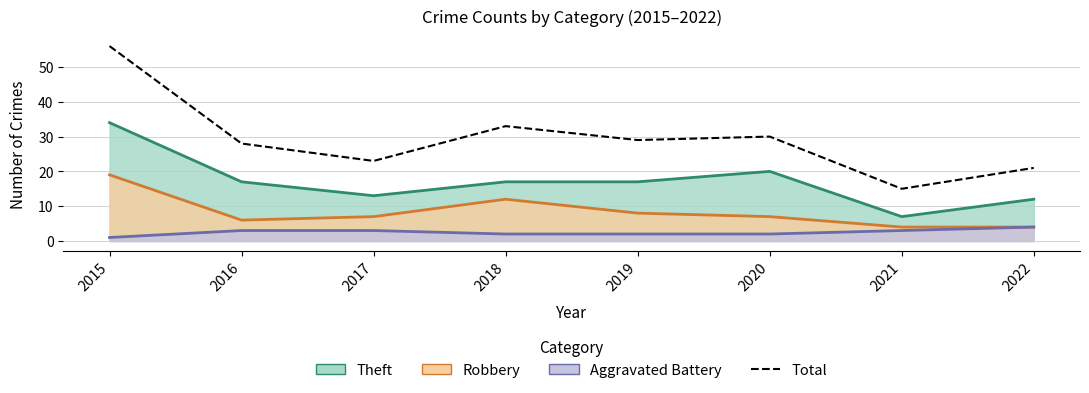

Approximately how many times larger is the value at 2016 compared to 2020?

0.9